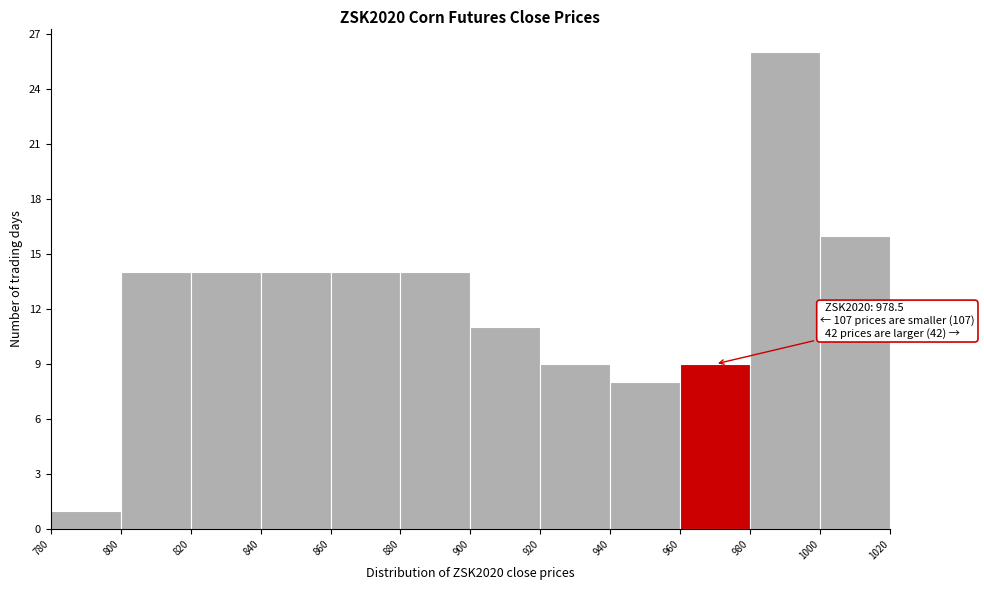

Which range on the x-axis has the tallest bar?

980 to 1000